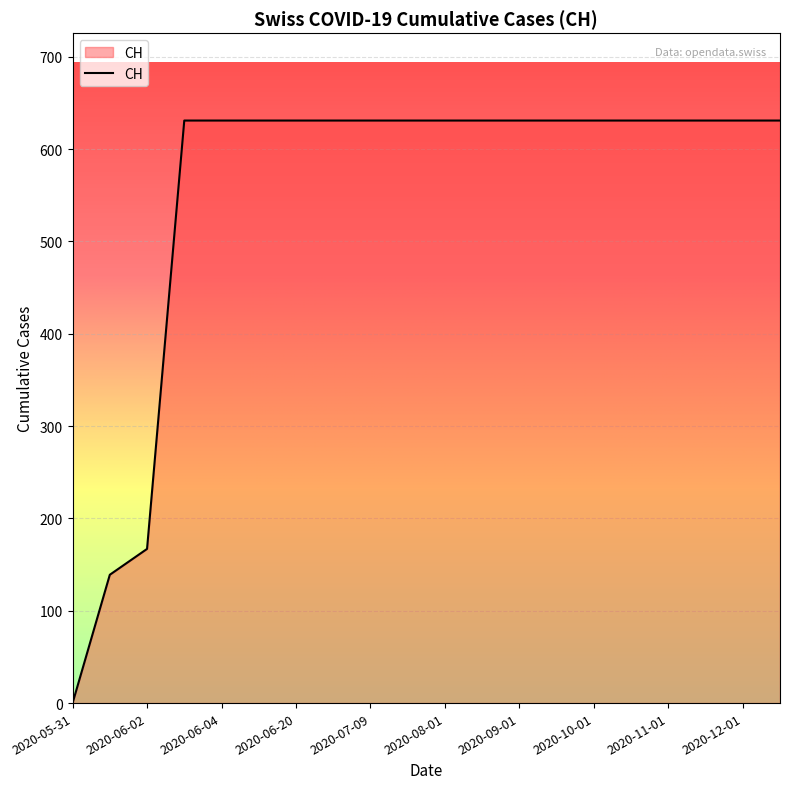

What is the greatest value displayed?

631